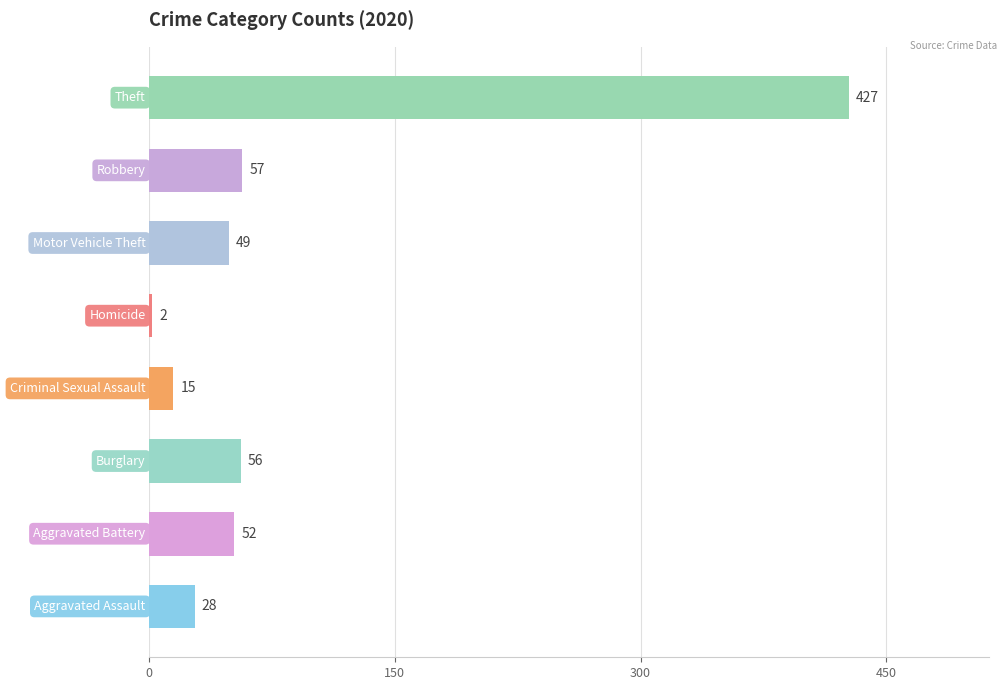

What is the difference between the maximum and second lowest values?

412